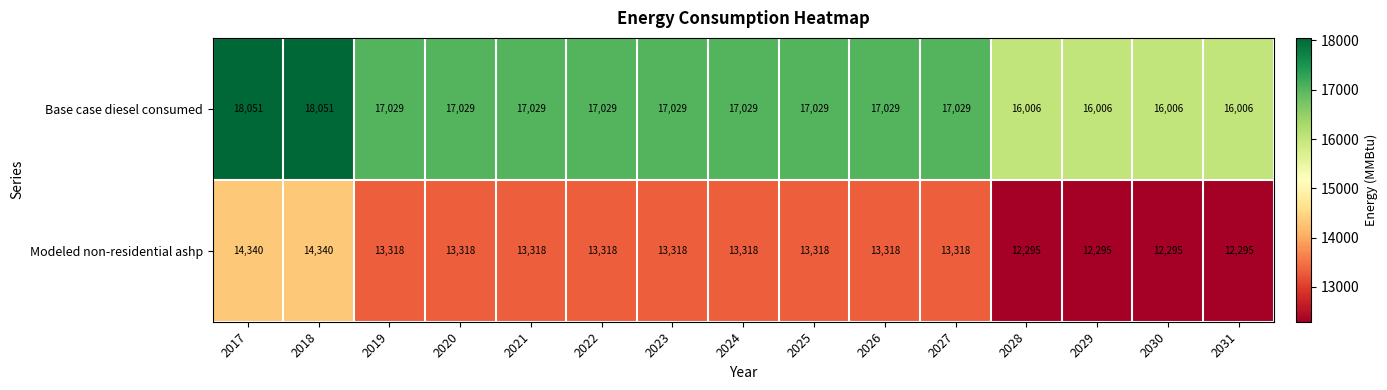

List the series in order of their peak value, lowest first.

Modeled non-residential ashp, Base case diesel consumed